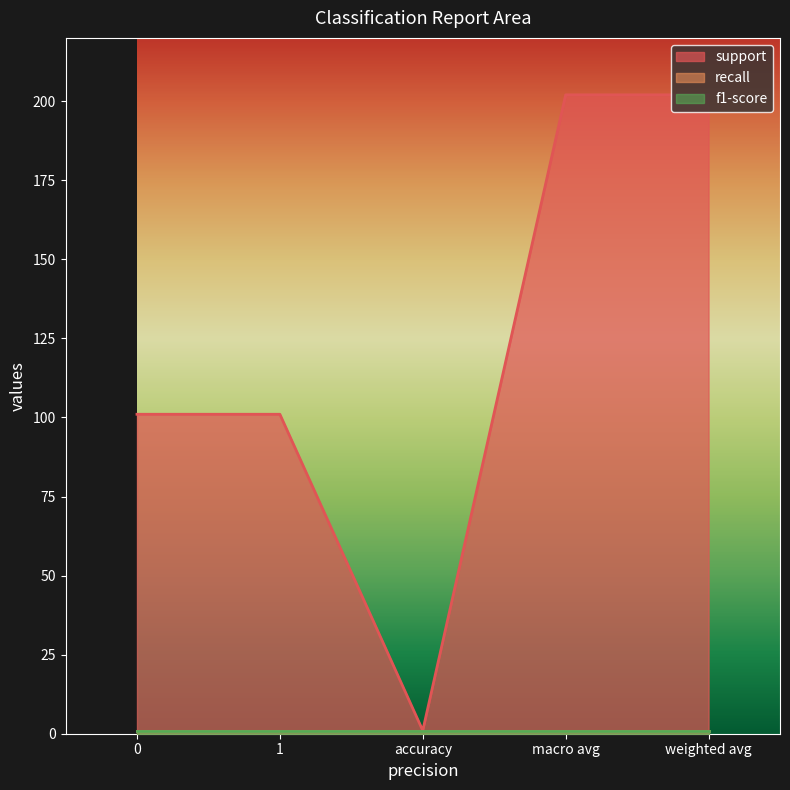

What is the spread (max minus min) of values at 1?

100